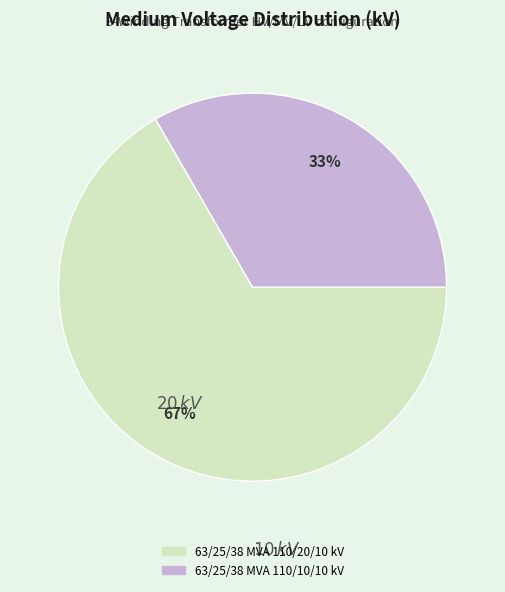

How many segments does this pie chart have?

2